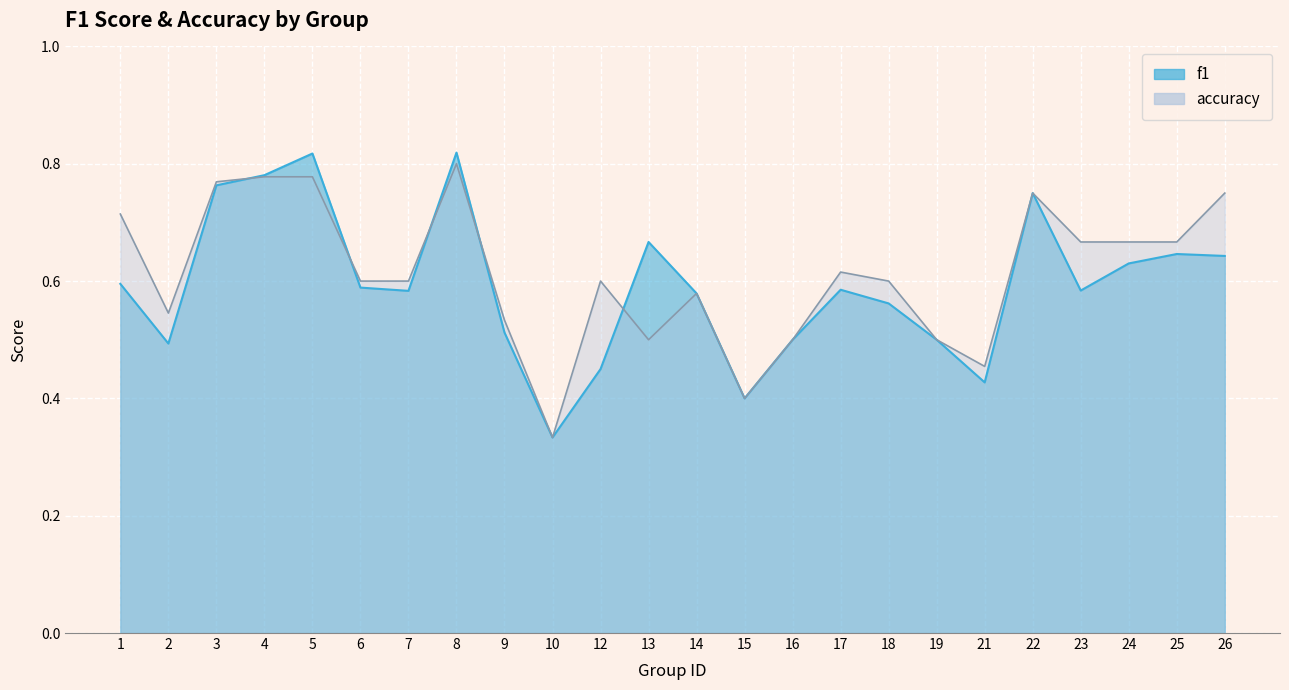

Is the value of accuracy at 23 greater than the value of f1 at 1?

Yes